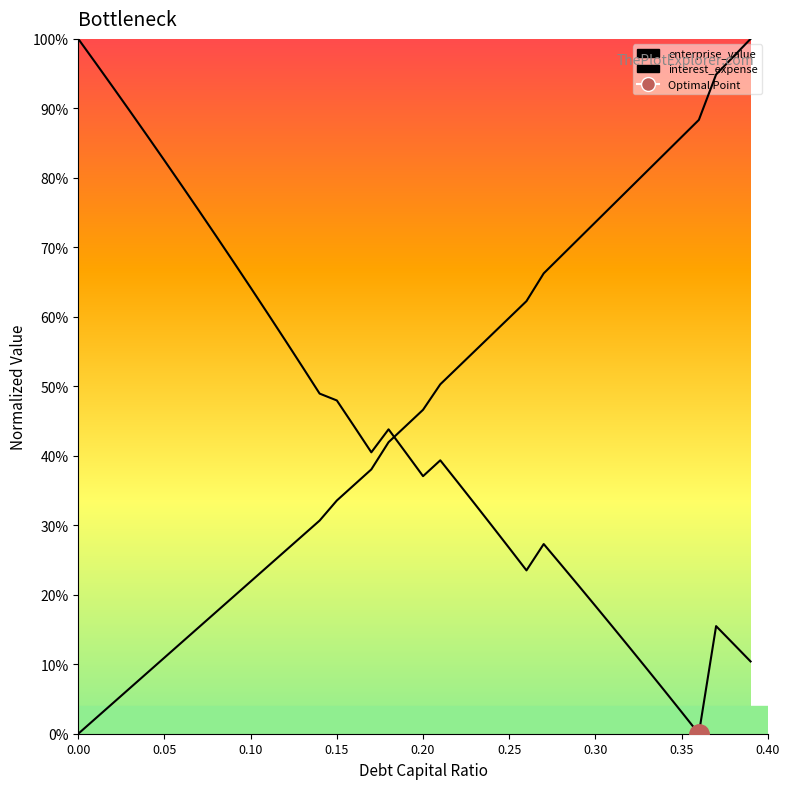

True or false: interest_expense_line has more than 1 interior local peaks.

False